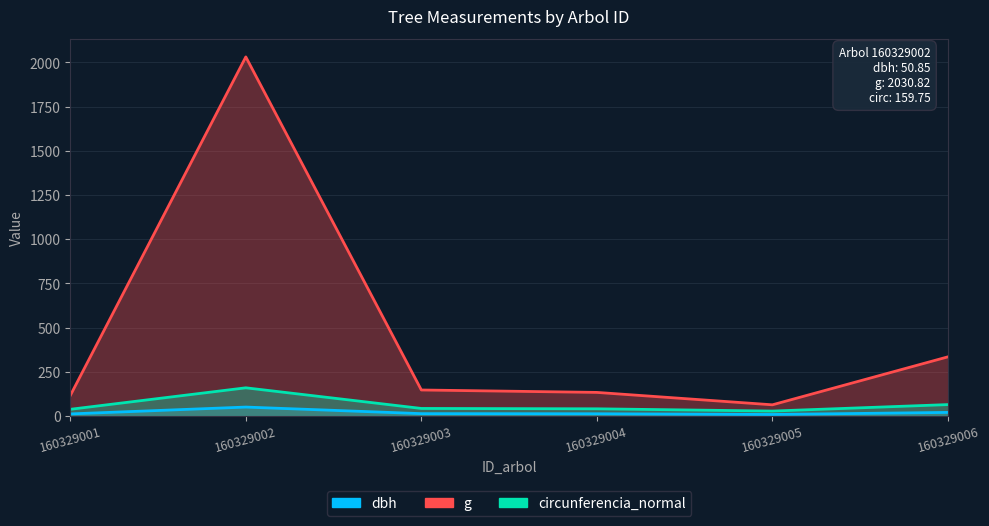

What is the minimum value for circunferencia_normal?

28.3